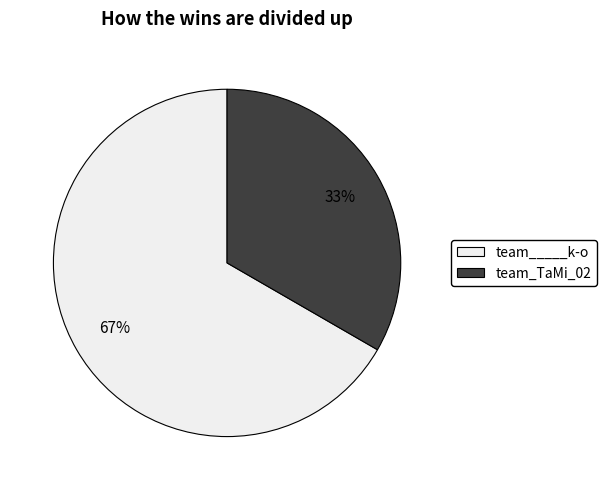

What percentage is the team_____k-o slice, to the nearest percent?

67%